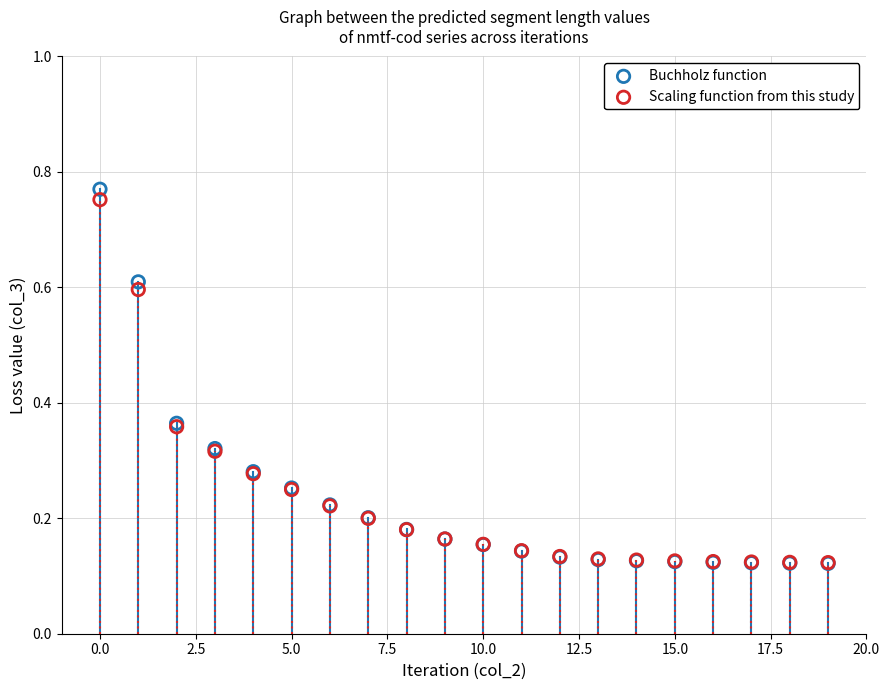

What are all the series names shown in the legend?

Buchholz function, Scaling function from this study